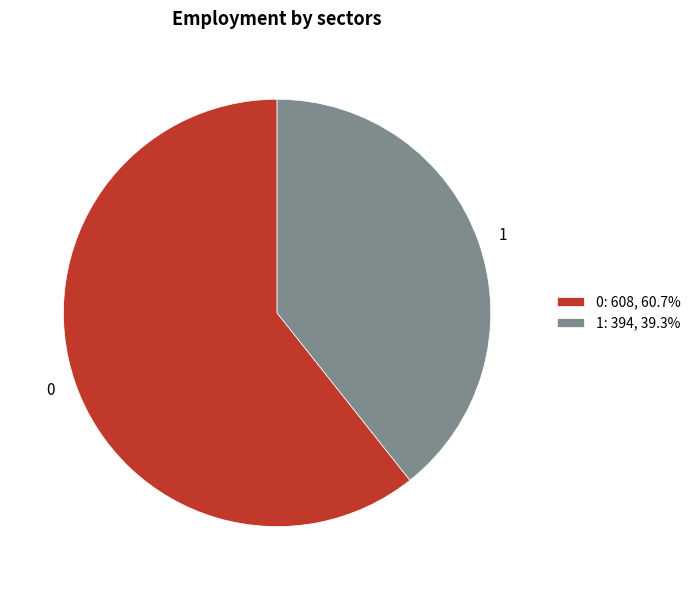

Is there a majority slice in this chart?

Yes